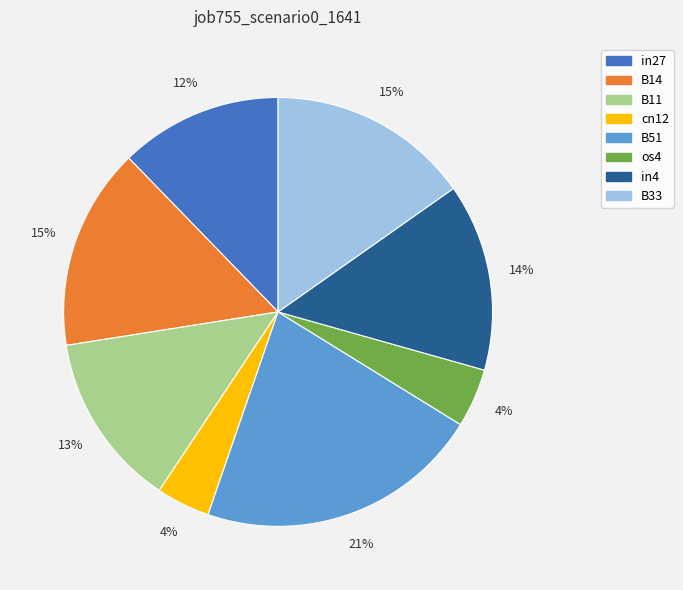

What percentage is the B51 slice, to the nearest percent?

21%